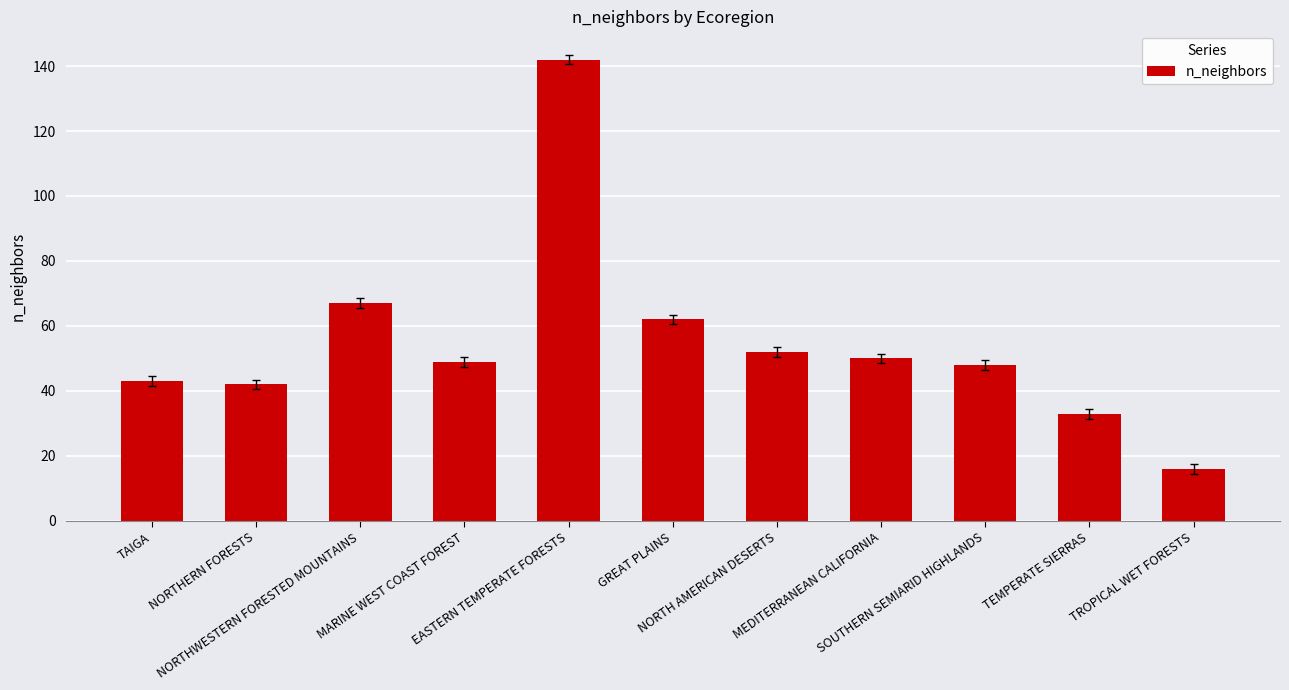

What is the label of the 6th bar from the left?

GREAT PLAINS